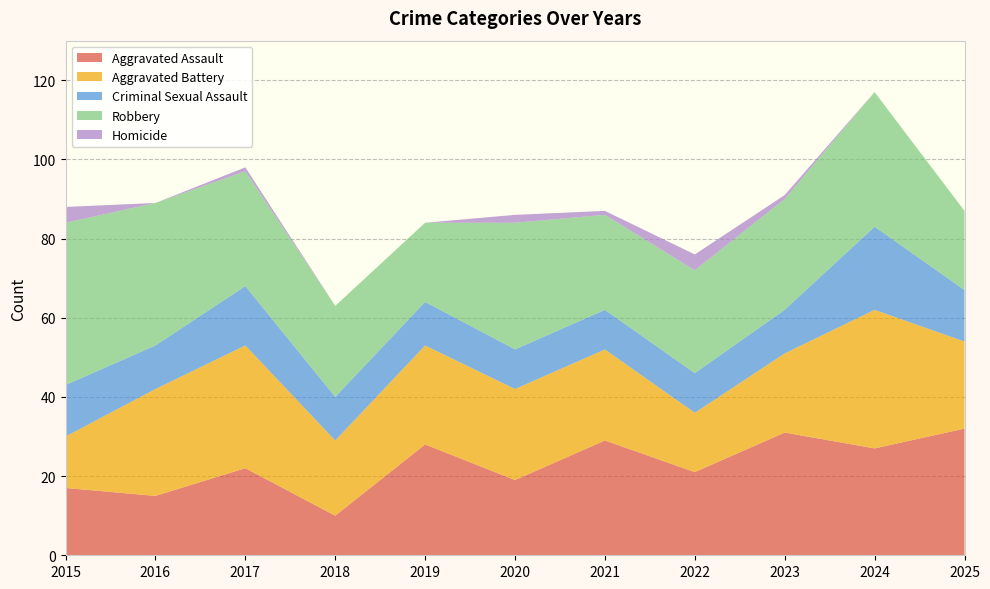

Reading left to right, list all the values displayed in this chart.

Aggravated Assault: 2015=17	2016=15	2017=22	2018=10	2019=28	2020=19	2021=29	2022=21	2023=31	2024=27	2025=32
Aggravated Battery: 2015=13	2016=27	2017=31	2018=19	2019=25	2020=23	2021=23	2022=15	2023=20	2024=35	2025=22
Criminal Sexual Assault: 2015=13	2016=11	2017=15	2018=11	2019=11	2020=10	2021=10	2022=10	2023=11	2024=21	2025=13
Robbery: 2015=41	2016=36	2017=29	2018=23	2019=20	2020=32	2021=24	2022=26	2023=28	2024=34	2025=20
Homicide: 2015=4	2016=0	2017=1	2018=0	2019=0	2020=2	2021=1	2022=4	2023=1	2024=0	2025=0